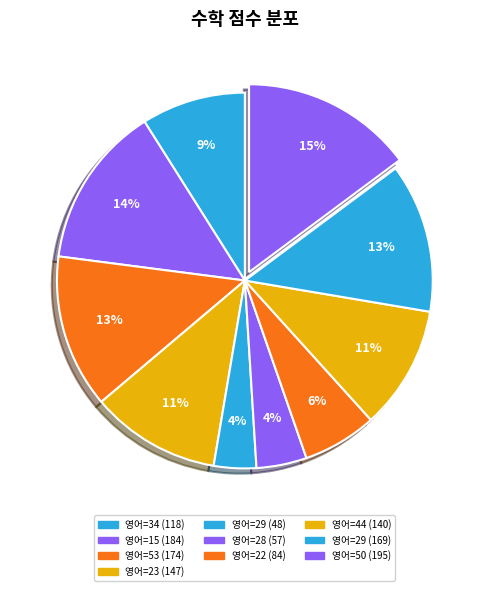

How many slices are in this pie chart?

10